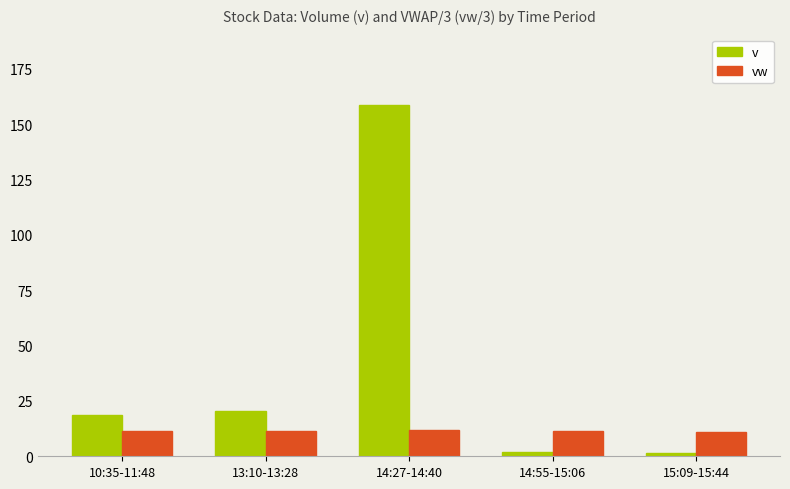

True or false: v has a value of 18.7 at 10:35-11:48.

True